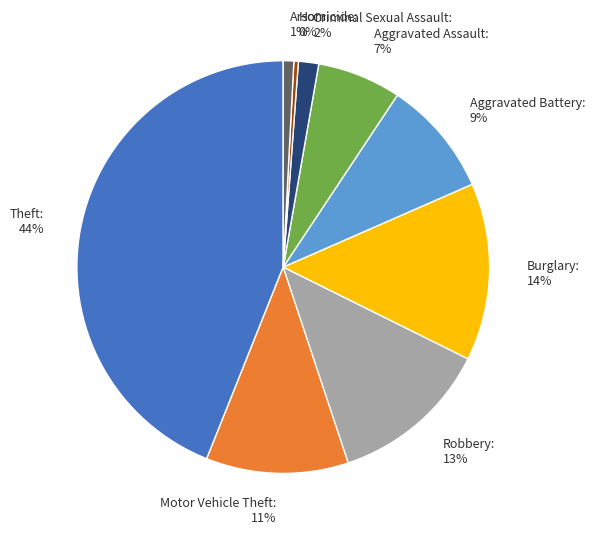

Is the sum of Arson and Motor Vehicle Theft greater than half?

No